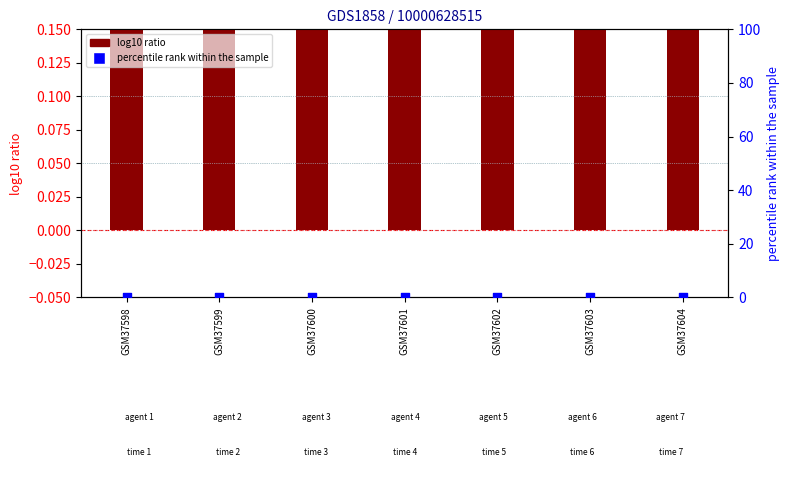

At which category is the sum across all series the highest?

GSM37598